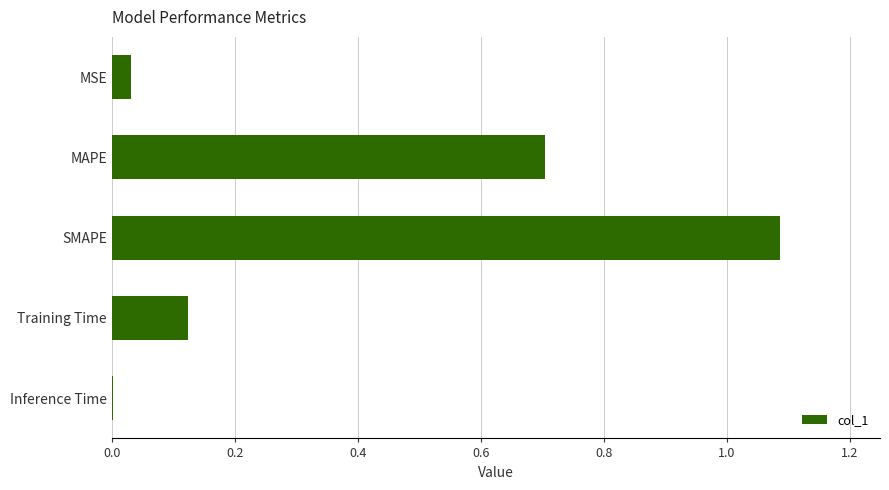

How many distinct data groups are displayed?

1